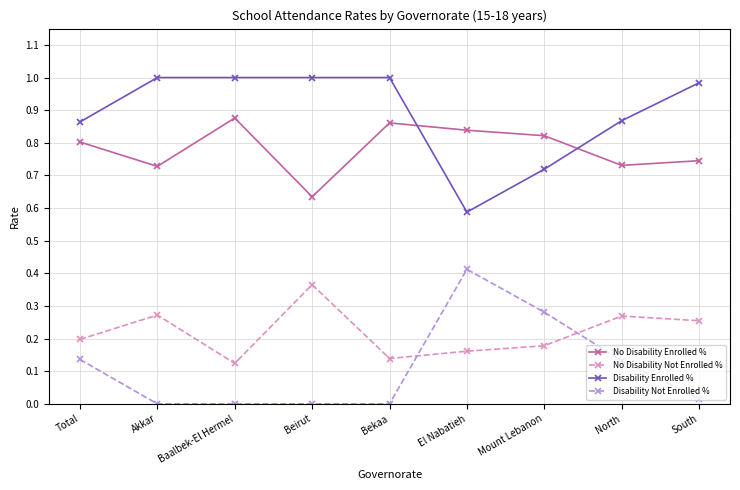

Which category has the highest value in the Disability Not Enrolled % series?

El Nabatieh